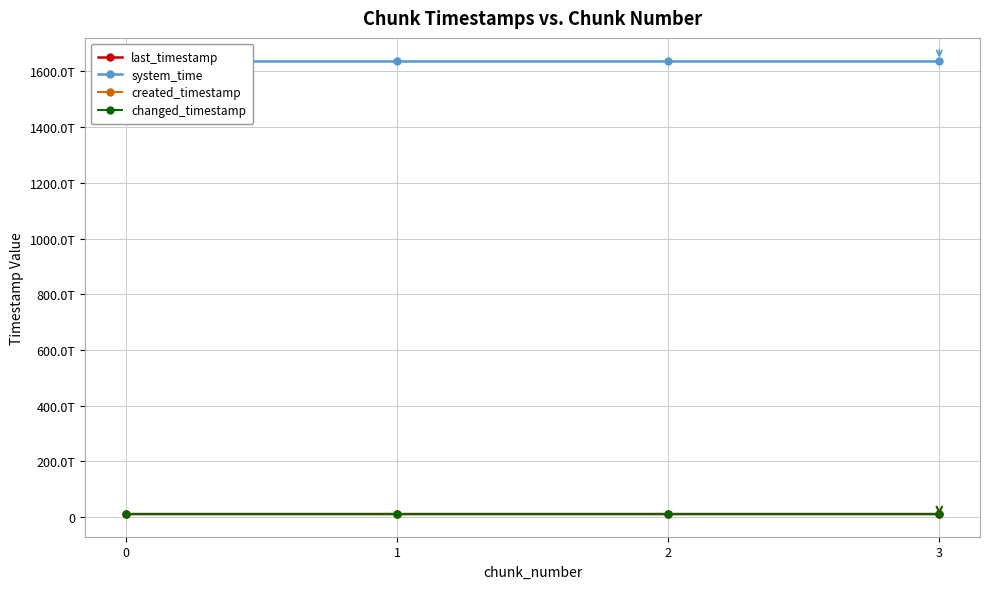

Rank the series by their maximum value, from lowest to highest.

created_timestamp, last_timestamp, changed_timestamp, system_time